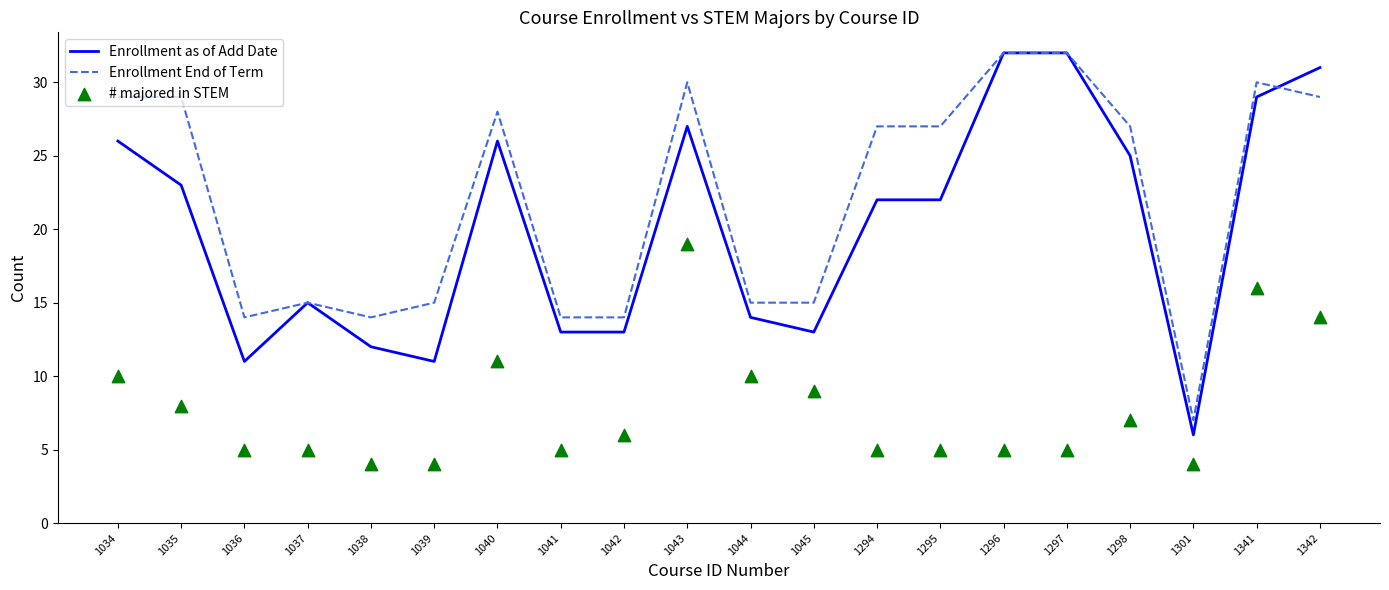

Which series contains the lowest Y value?

# majored in STEM